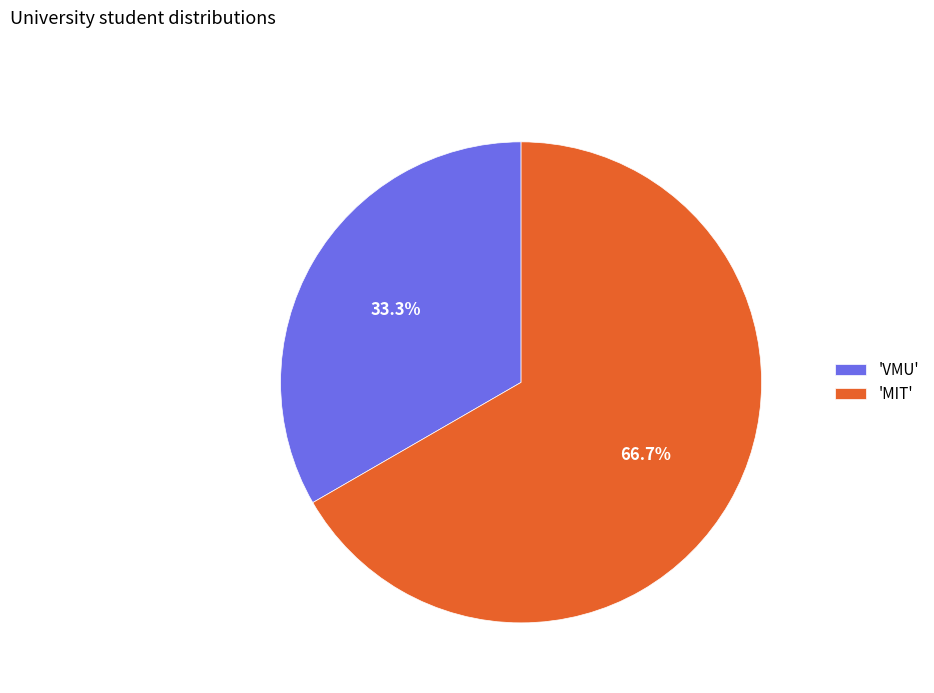

Which category has the biggest portion of the pie?

'MIT'